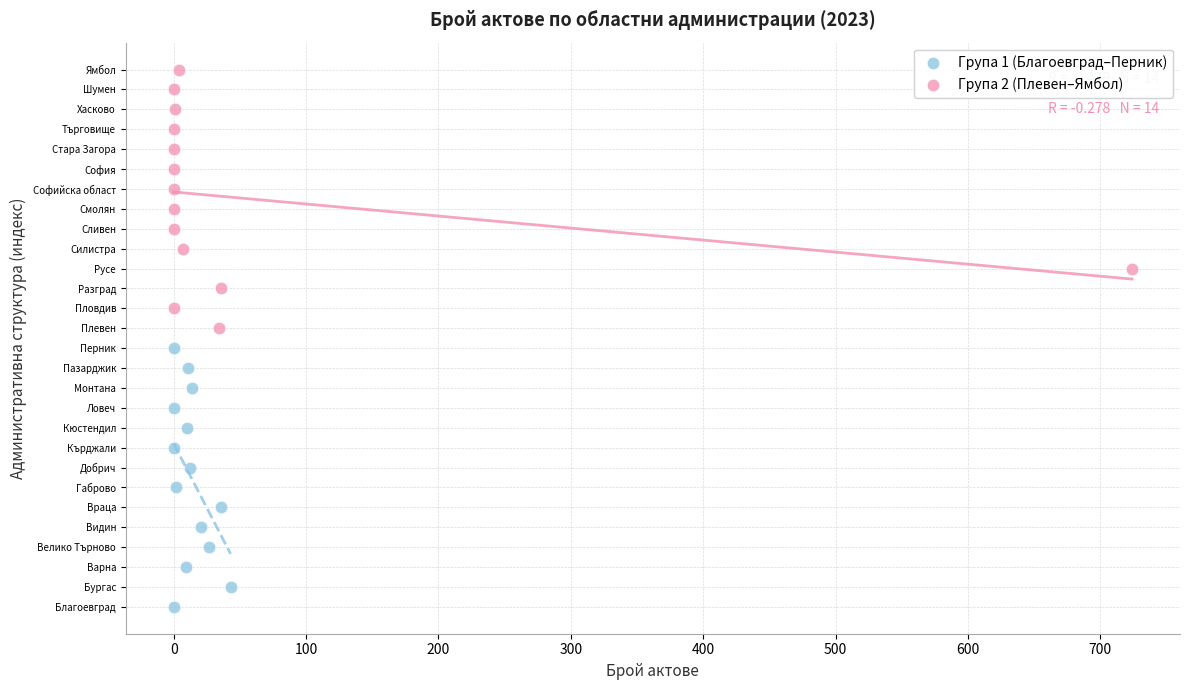

What are all the series names shown in the legend?

Група 1 (Благоевград–Перник), Група 2 (Плевен–Ямбол)